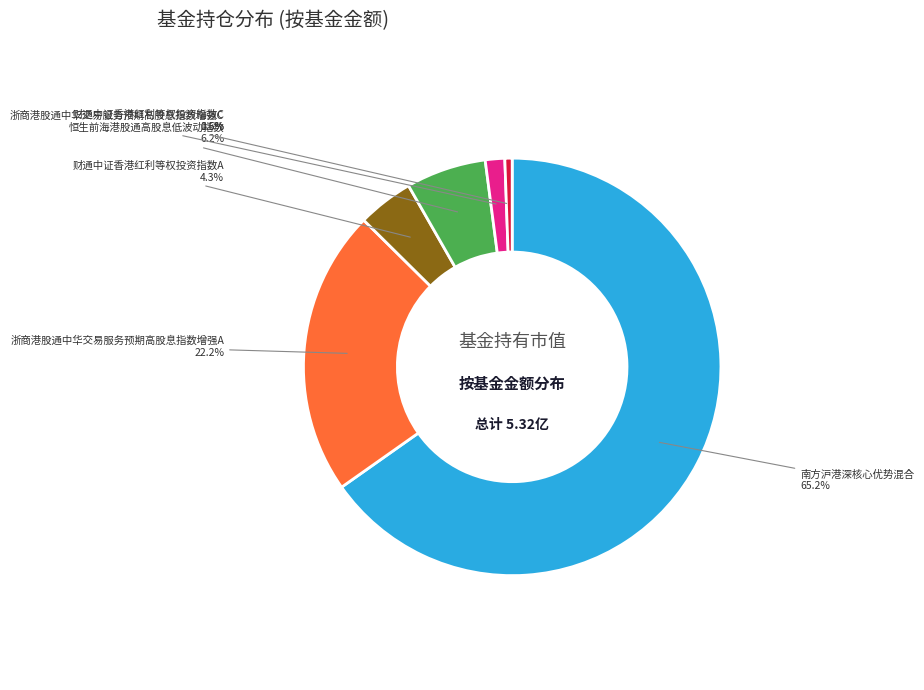

Is there a majority slice in this chart?

Yes